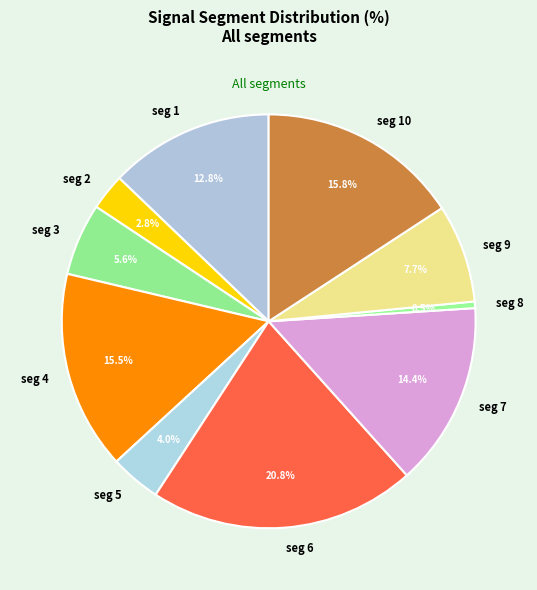

To the nearest percent, what is the difference between the largest and smallest slice percentages?

20%